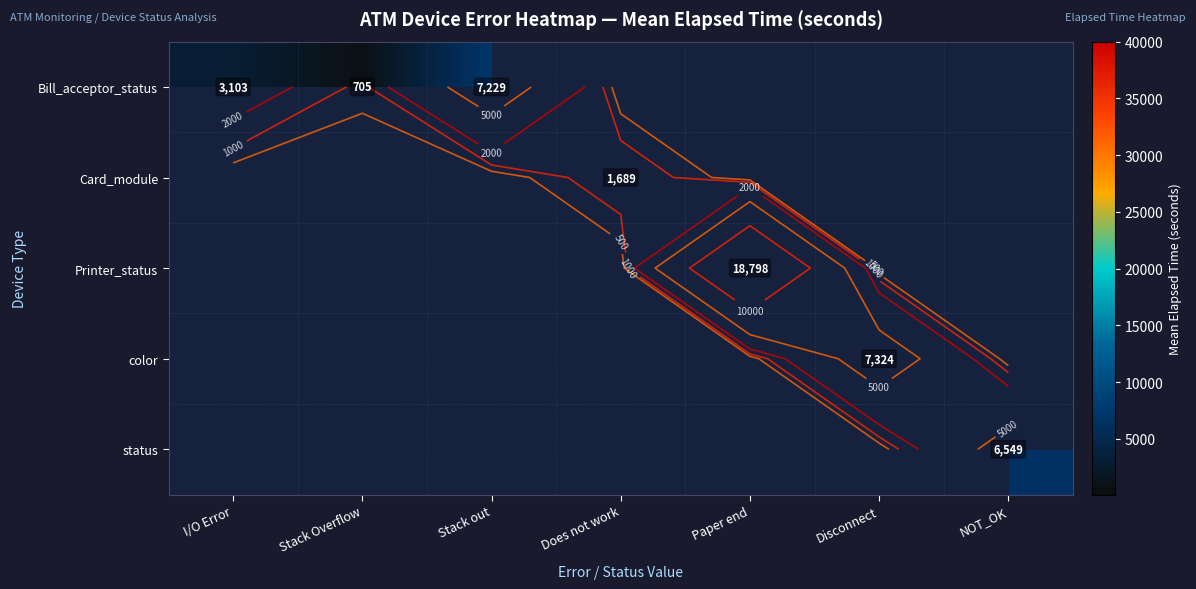

The Card_module series shows 0.0 at Stack out. True or false?

True